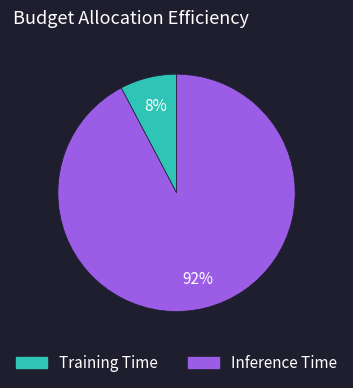

Which category accounts for the majority?

Inference Time